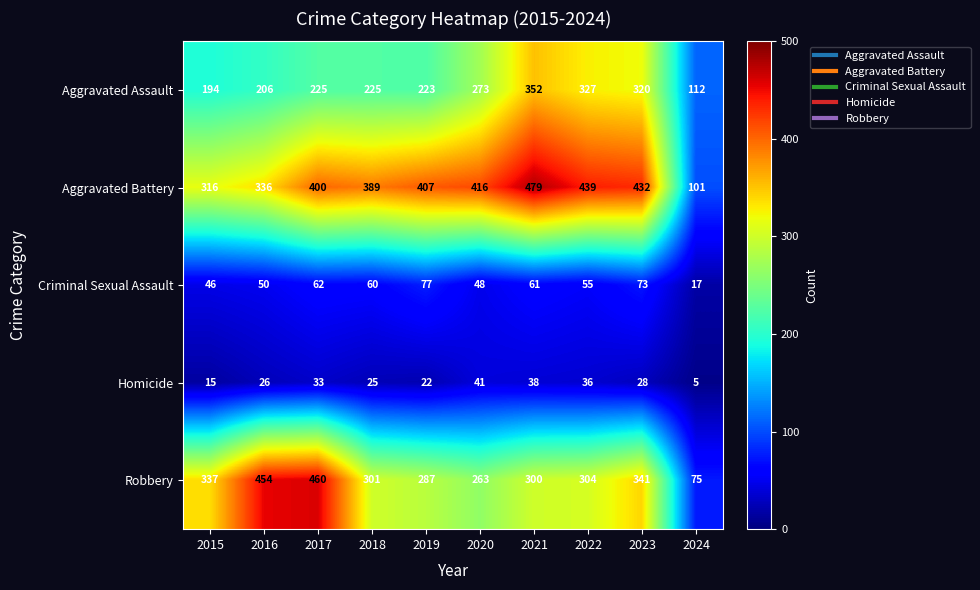

Which series has the widest spread of values?

Robbery